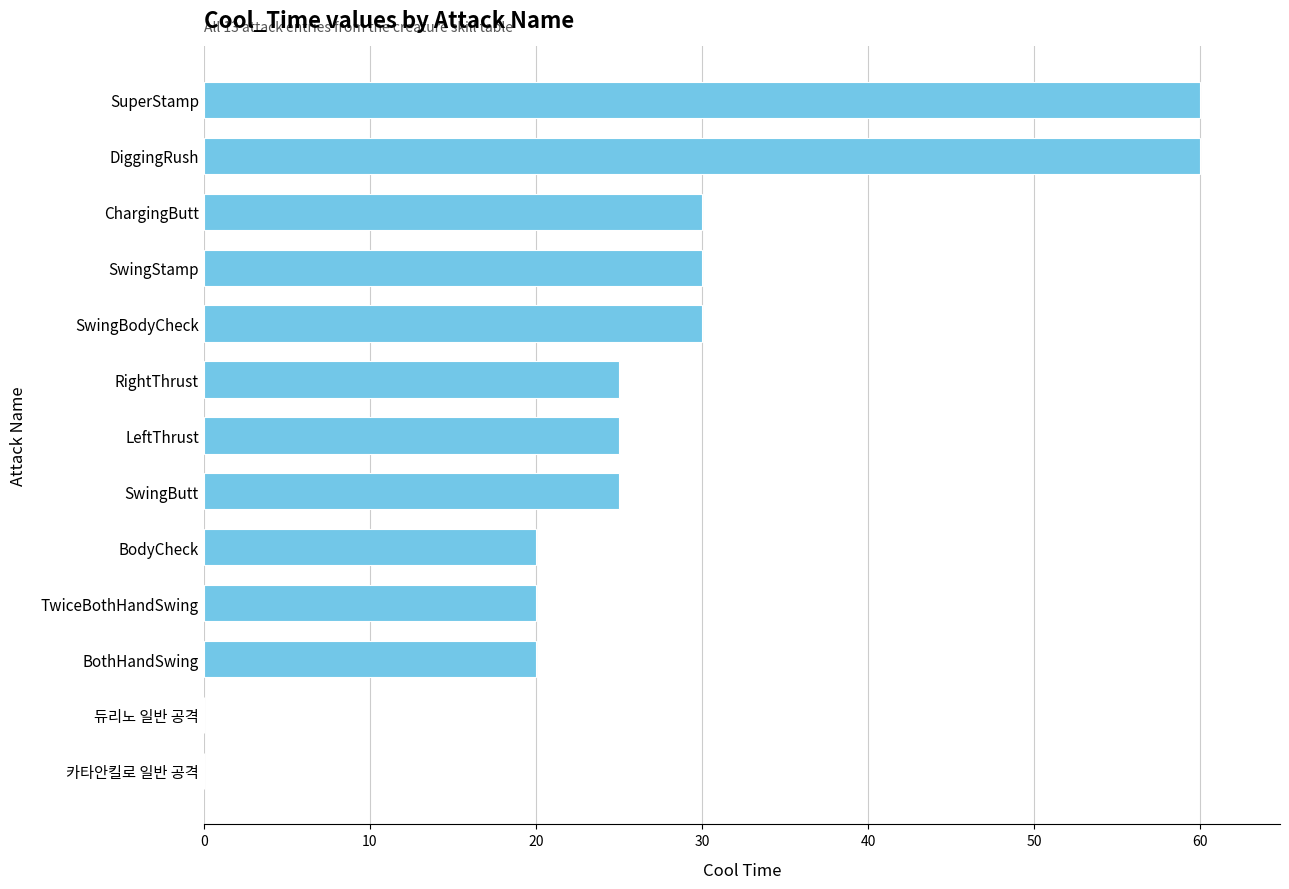

What is the change in value from 카타안킬로 일반 공격 to SwingStamp?

+30